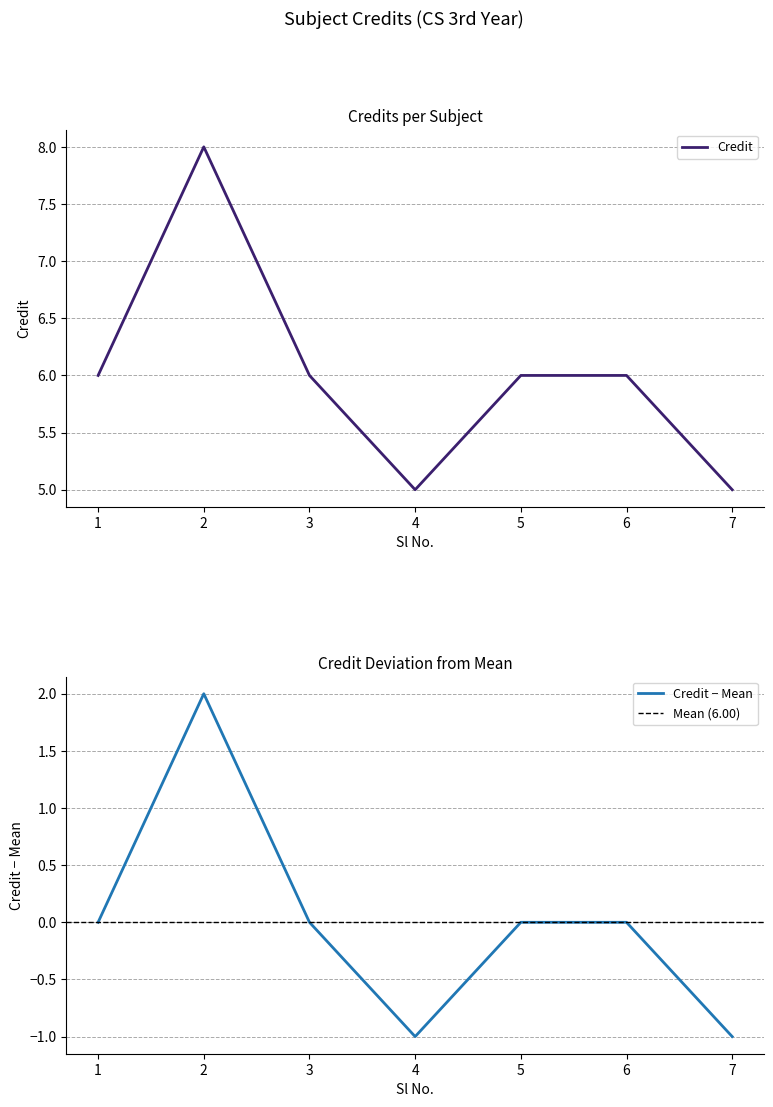

Rank the categories by value from lowest to highest.

4, 7, 1, 3, 5, 6, 2